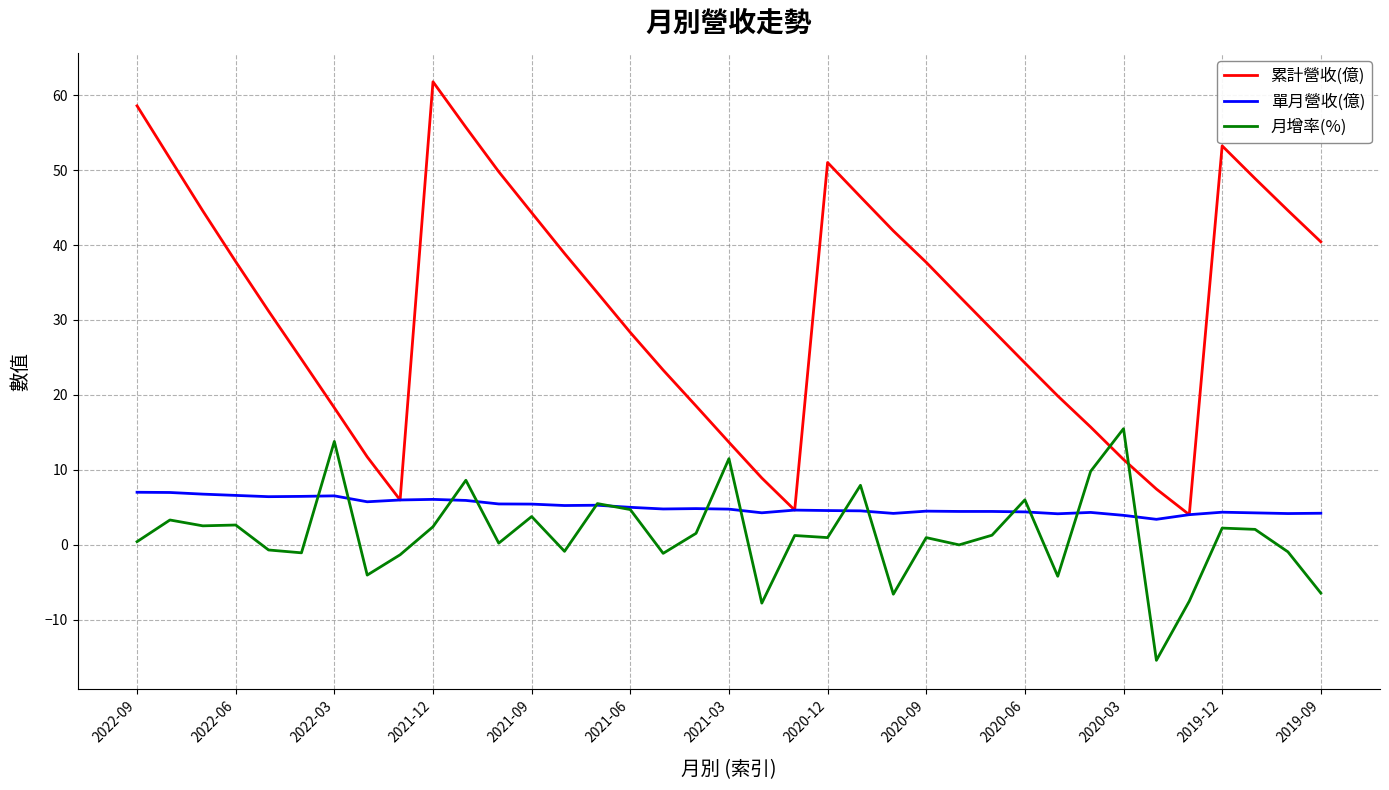

What is the maximum value shown in the chart?

61.8